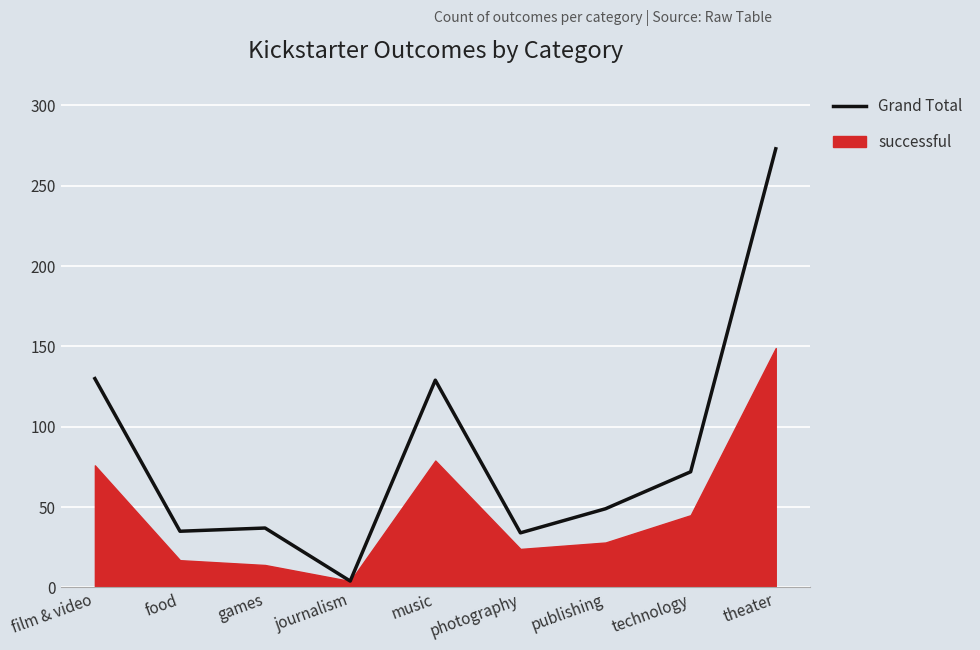

The chart shows a value of 37 at games. True or false?

True